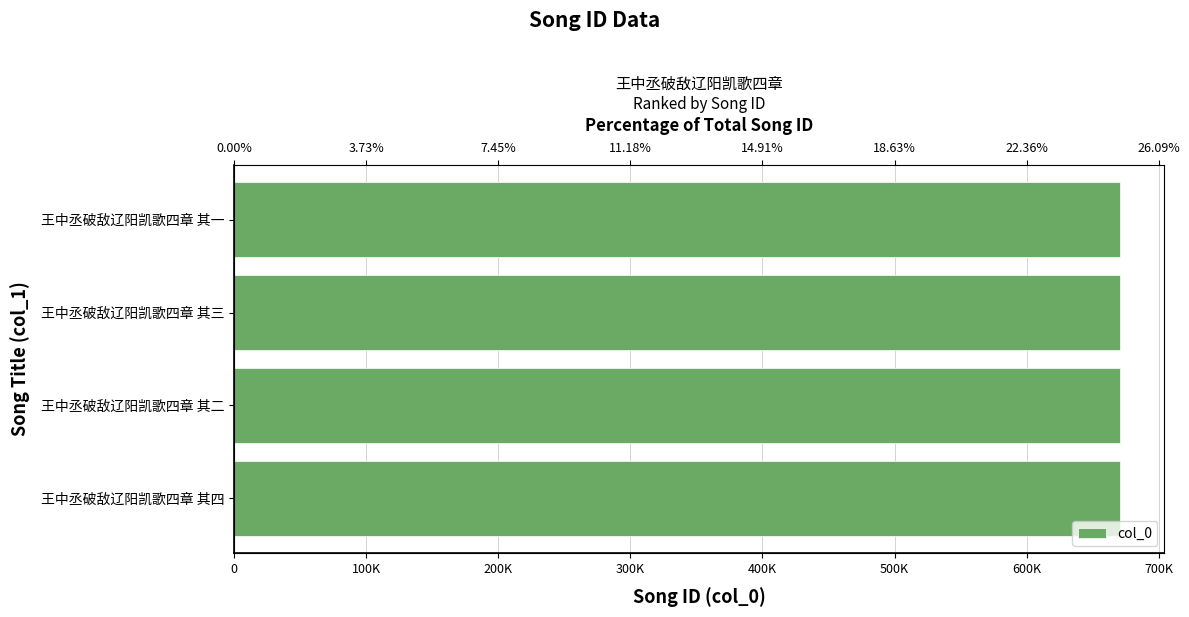

Between 王中丞破敌辽阳凯歌四章 其二 and 王中丞破敌辽阳凯歌四章 其三, which is larger?

王中丞破敌辽阳凯歌四章 其三